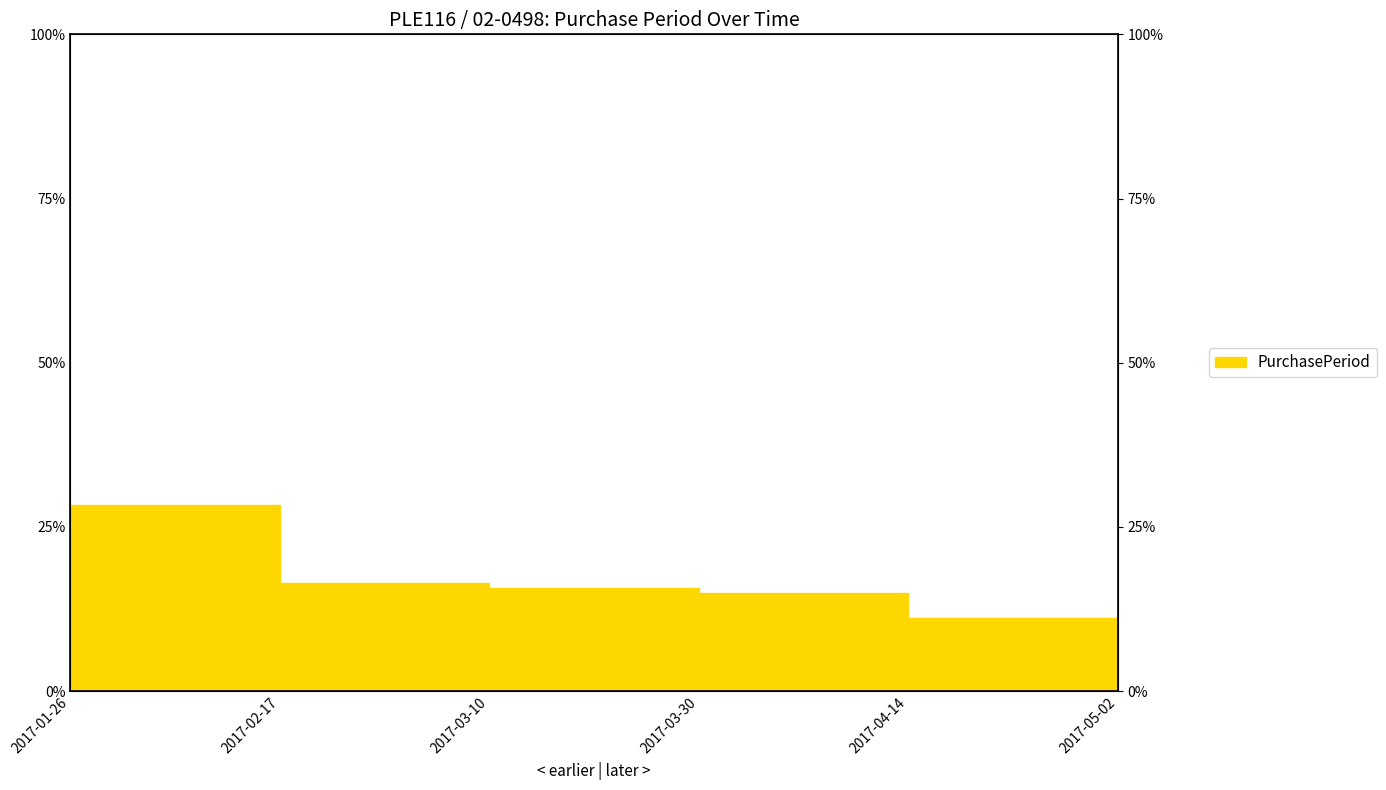

How many values are below 15?

3